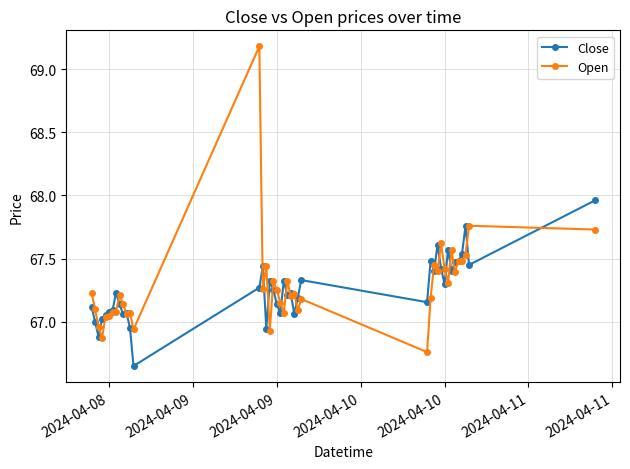

Which series has the widest spread of values?

Open